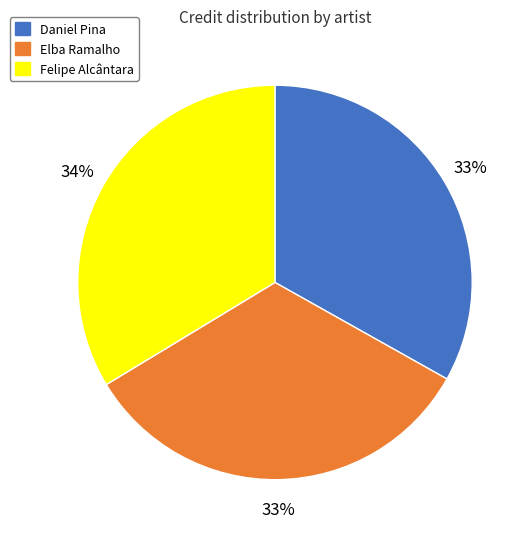

Approximately how many times larger is the value at Felipe Alcântara compared to Elba Ramalho?

1.0